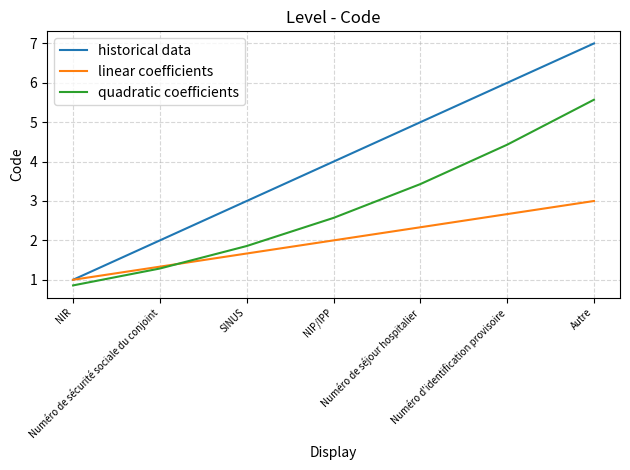

At which category is the sum across all series the highest?

Autre